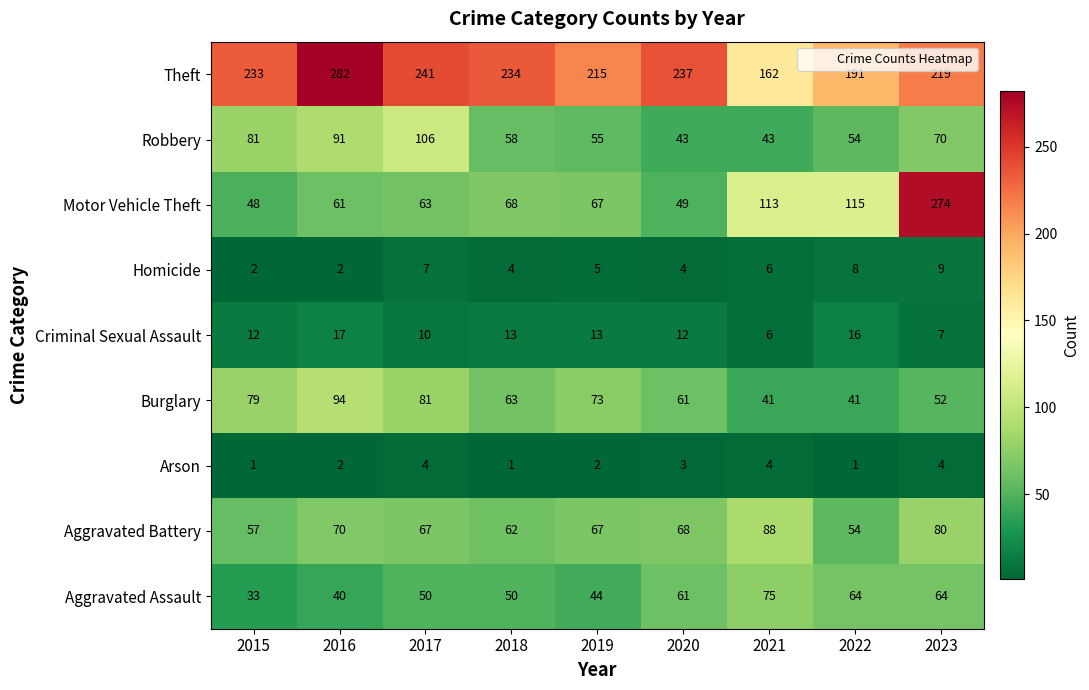

At which label does Robbery reach its peak?

2017